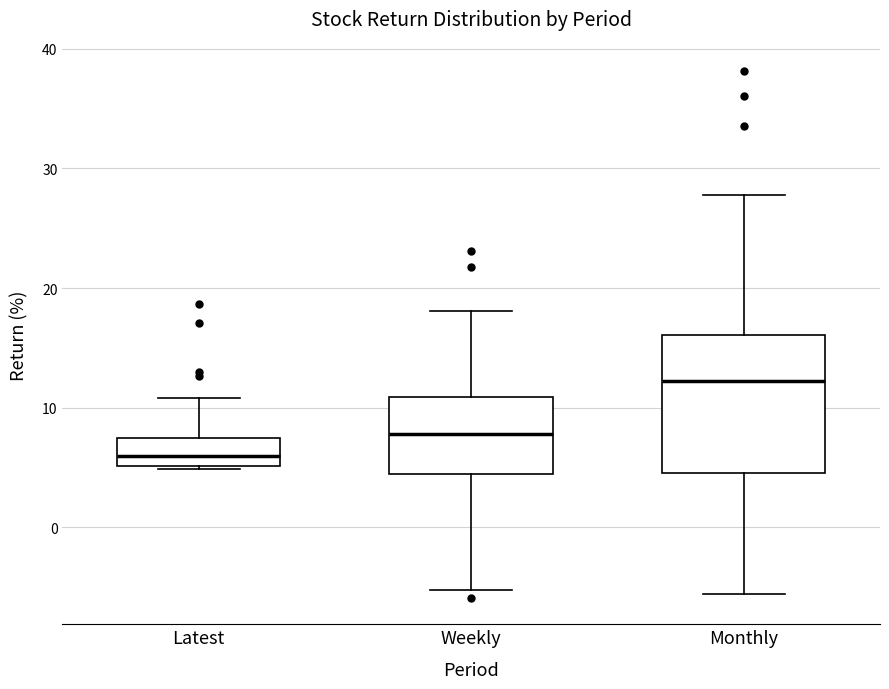

Reading left to right, read every box against the y-axis: the position of its median line, the range the box covers, and the ends of its whiskers. The values are not printed on the chart, so give them approximately, as read against the axis.

Latest: median 6, box 5 to 7, whiskers 5 to 11
Weekly: median 8, box 4 to 11, whiskers -5 to 18
Monthly: median 12, box 5 to 16, whiskers -6 to 28